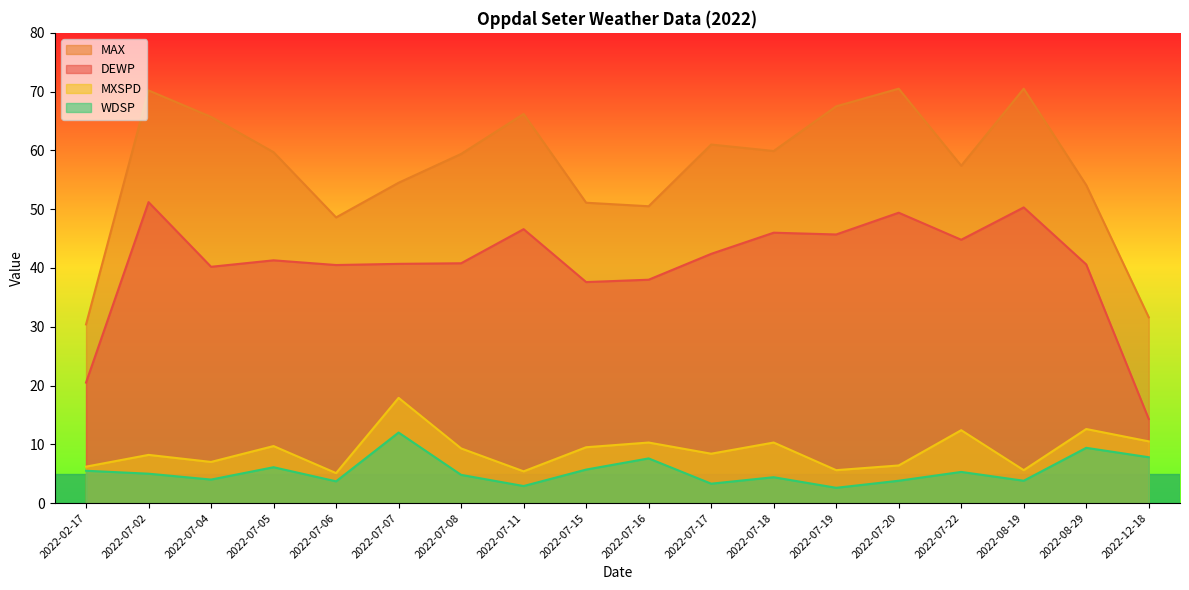

At which category is the sum across all series the highest?

2022-07-02